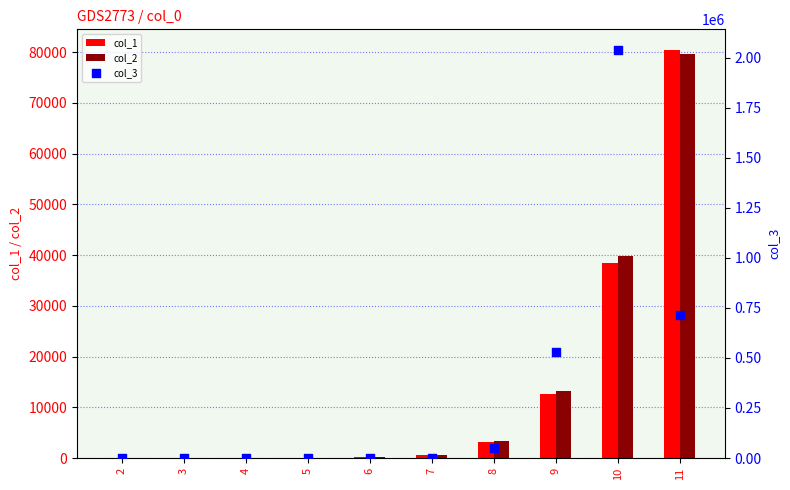

What are all the series names shown in the legend?

col_1, col_2, col_3